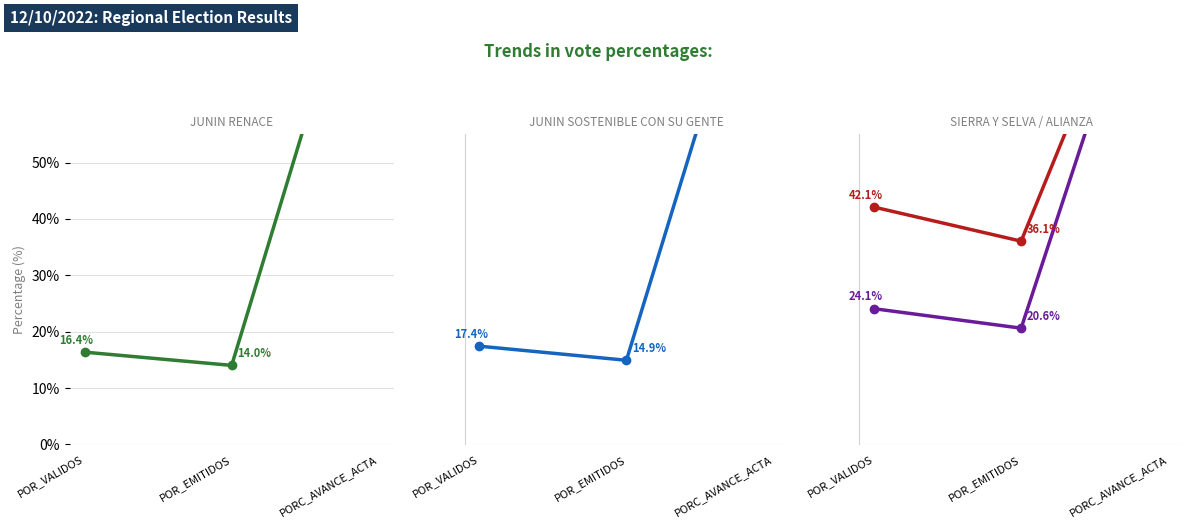

At which label does MOVIMIENTO REGIONAL SIERRA Y SELVA reach its minimum?

POR_EMITIDOS